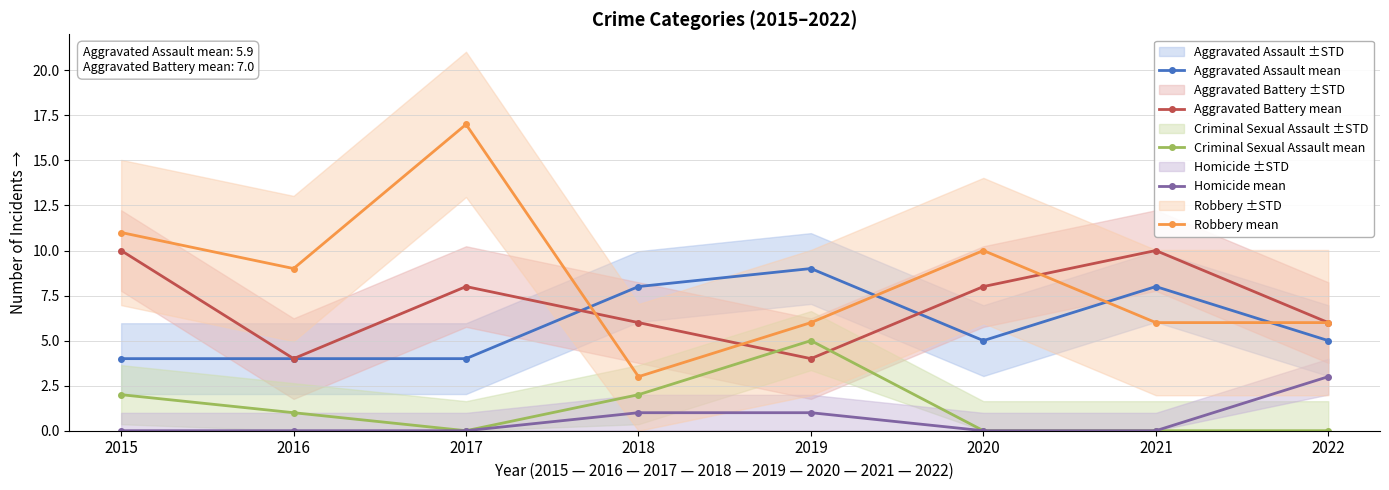

The value of Aggravated Assault mean at 2016 is 4. True or false?

True